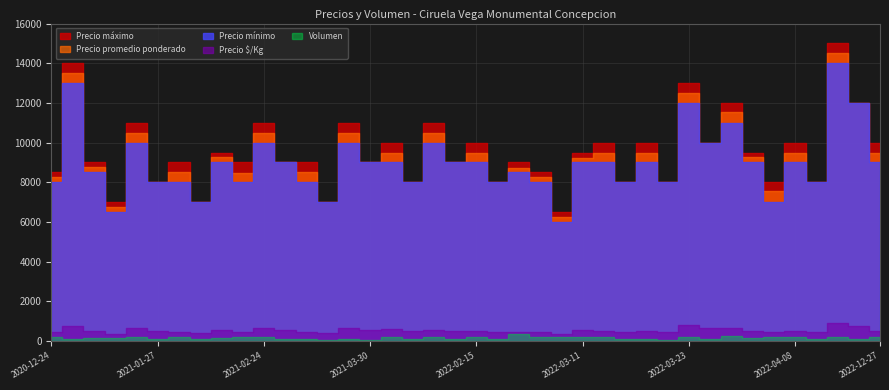

How many interior local valleys does the Precio máximo series have?

15